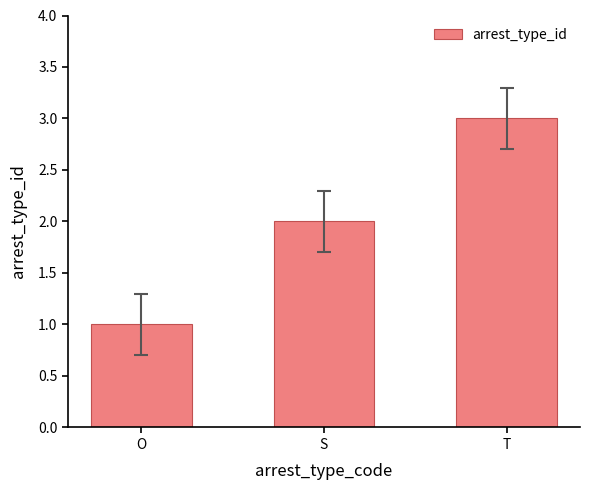

What is the maximum value shown in the chart?

3